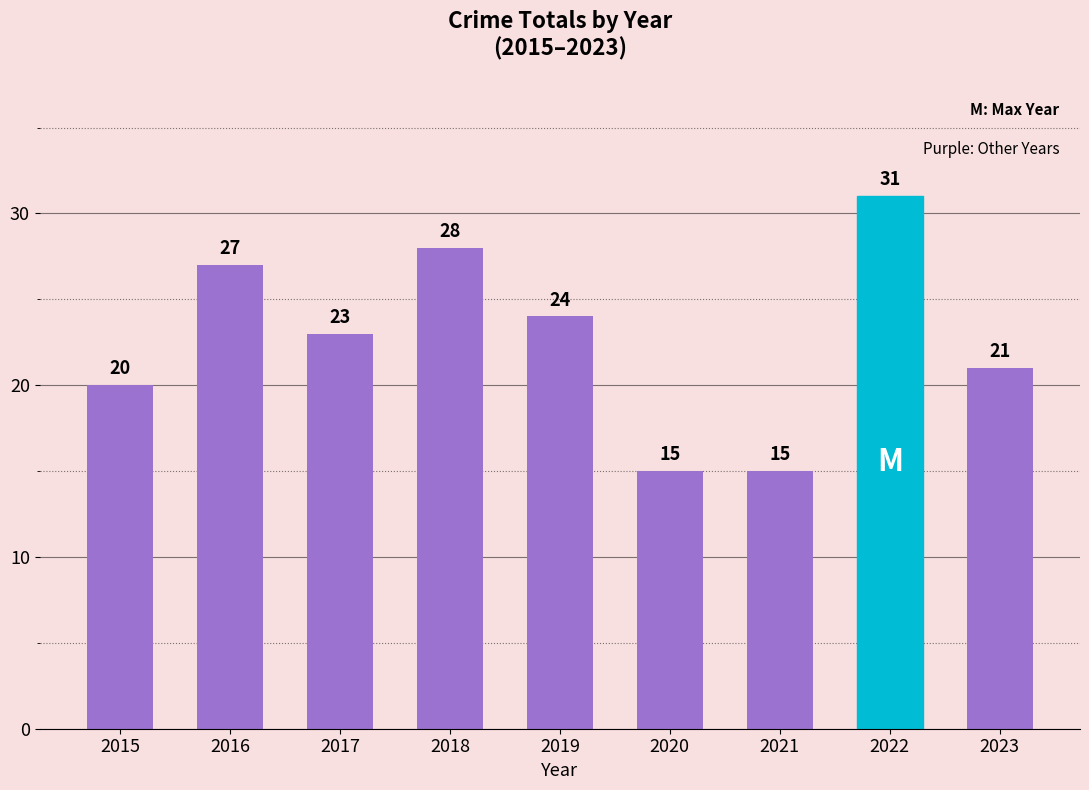

What is the minimum value shown in the chart?

15